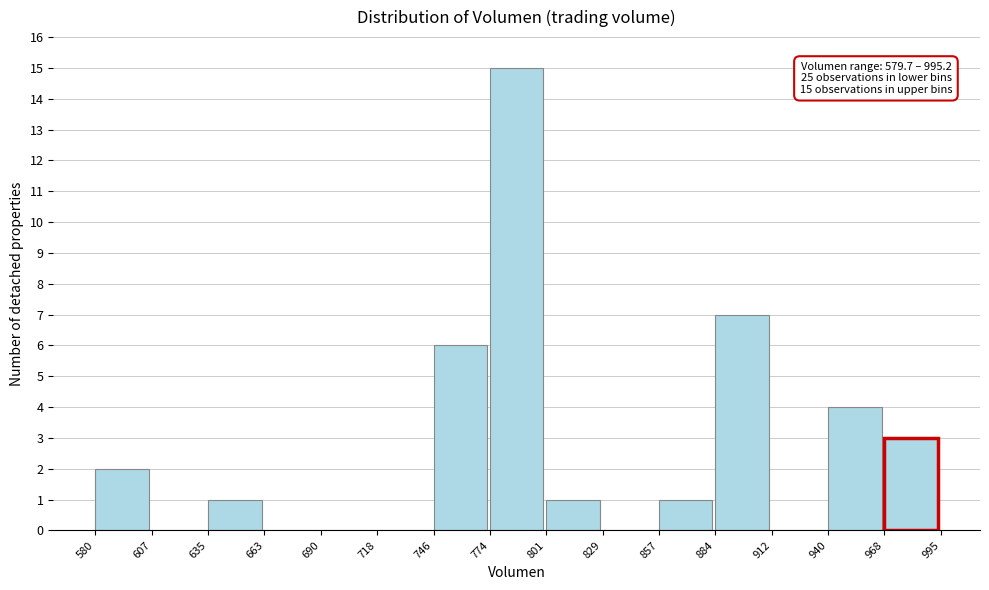

Which range on the x-axis has the tallest bar?

774 to 801